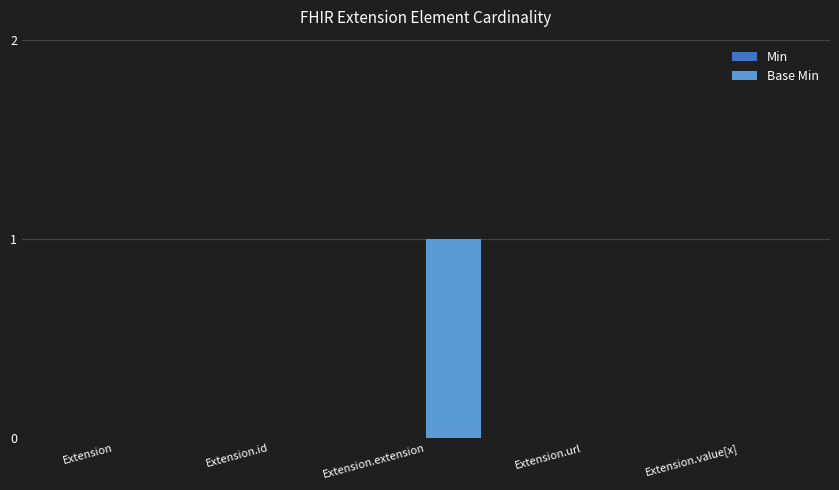

Are the bars horizontal?

No